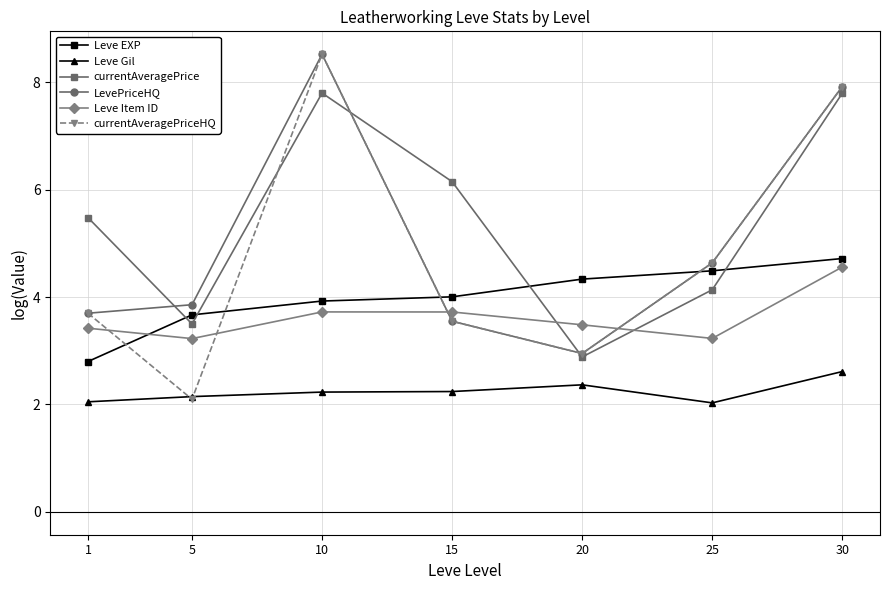

What is the value of the LevePriceHQ point at the 5th from the left?

2.9